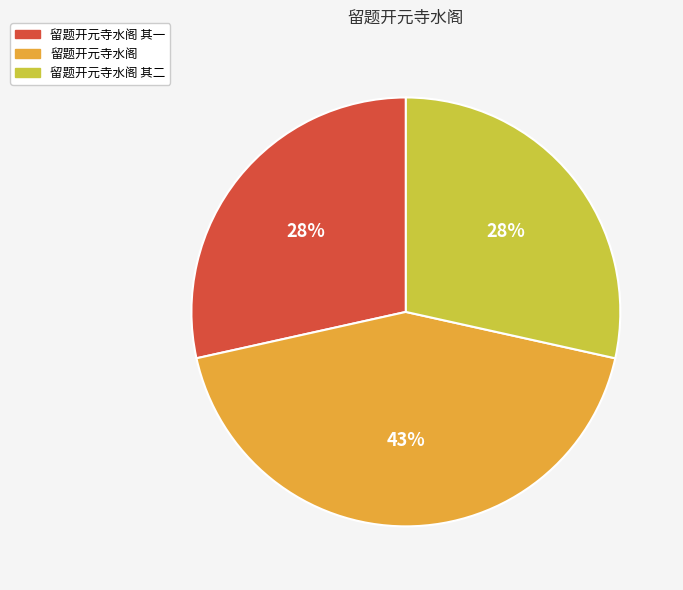

Which slice is the largest?

留题开元寺水阁